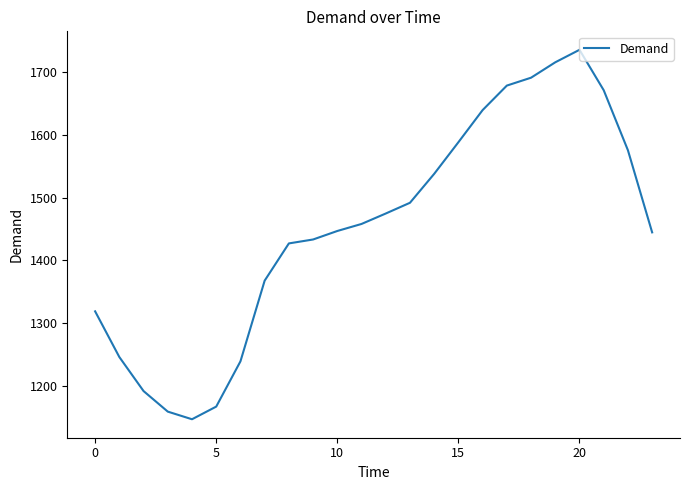

What is the difference between the maximum and minimum values?

588.6